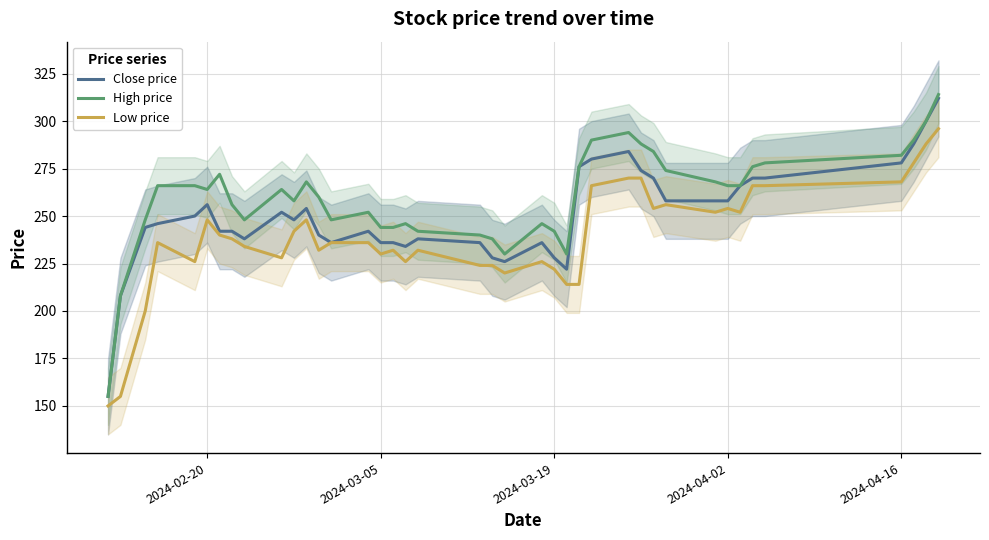

What is the smallest value displayed?

150